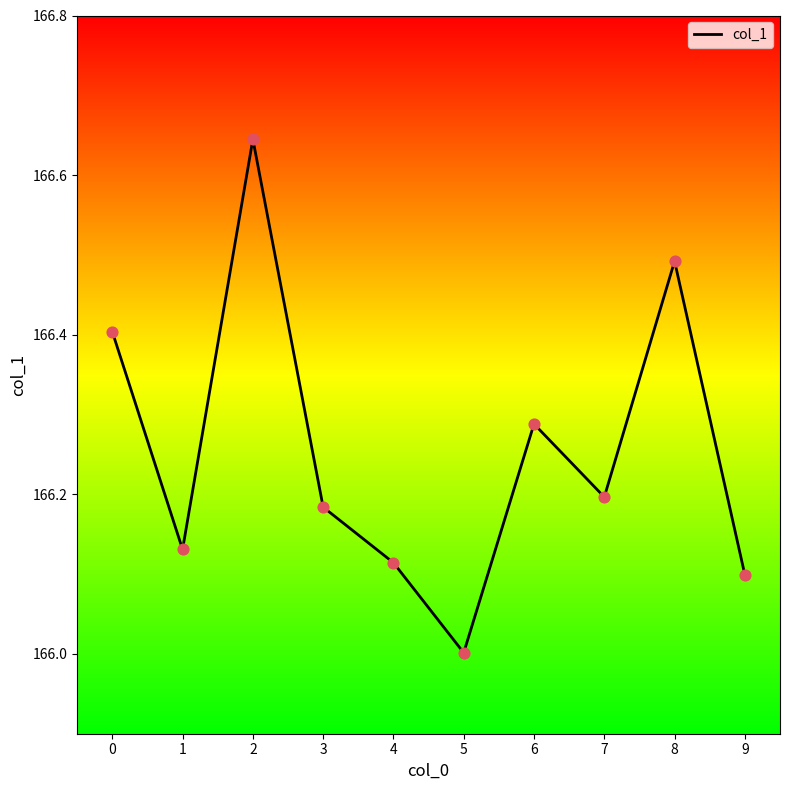

What is the change in value from 1 to 3?

+0.1